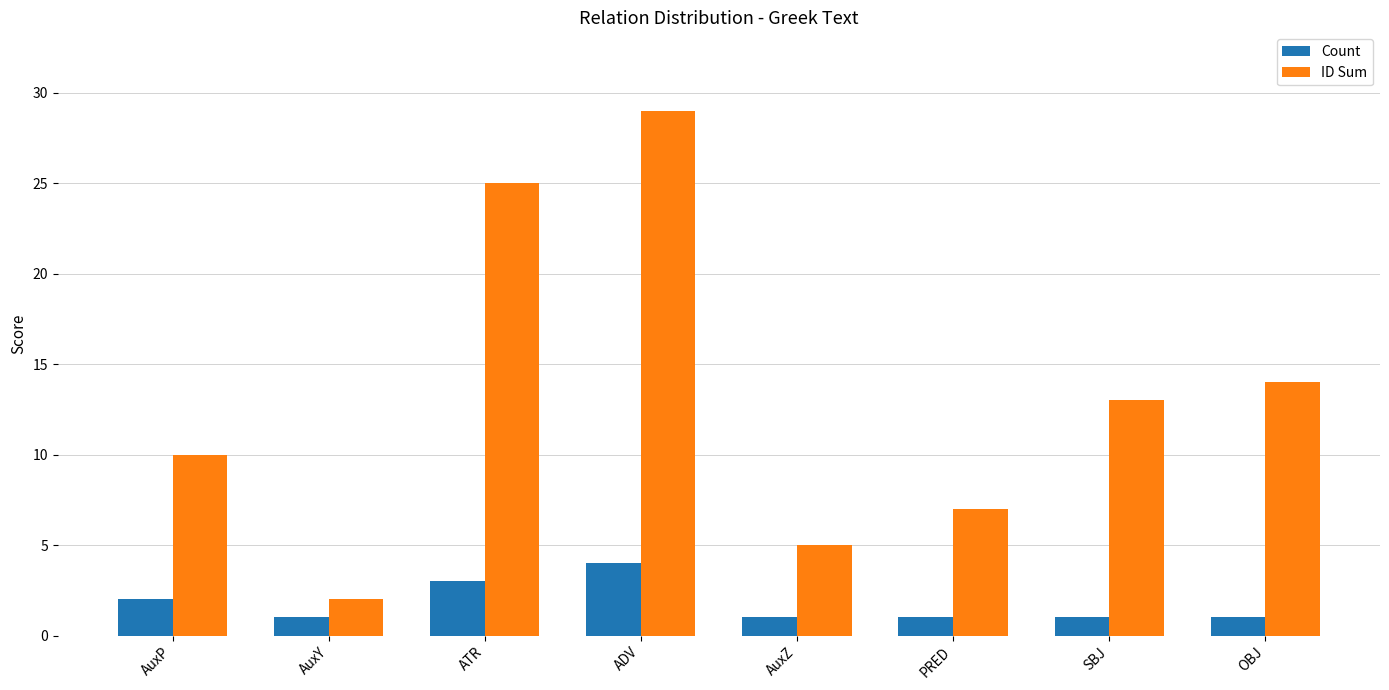

What are all the series names shown in the legend?

Count, ID Sum